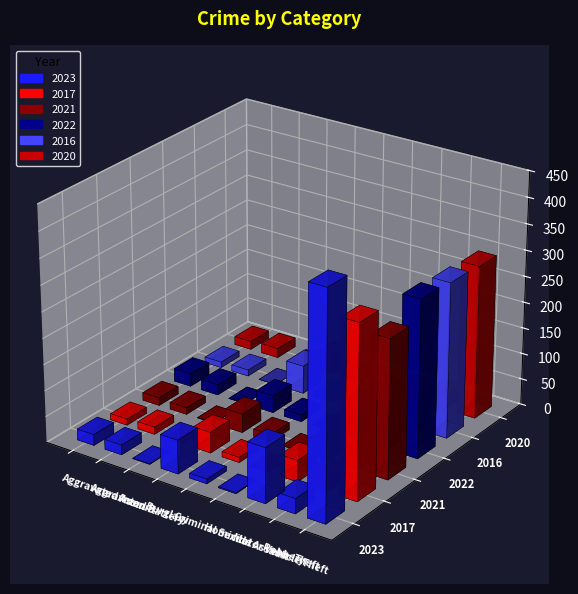

Are the bars horizontal?

No